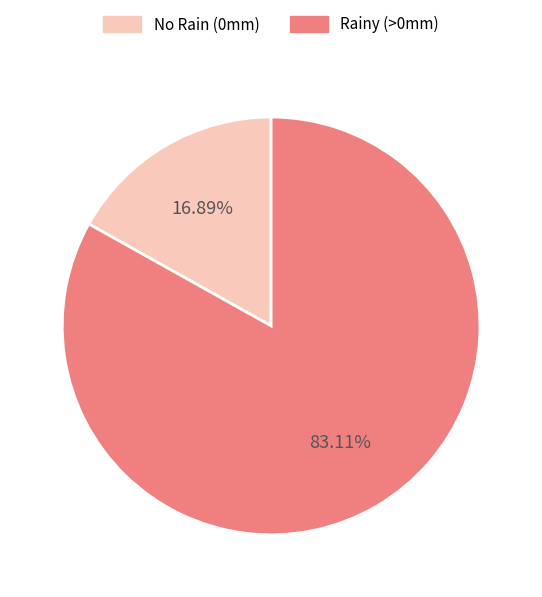

Is there any slice that represents more than half of the pie?

Yes